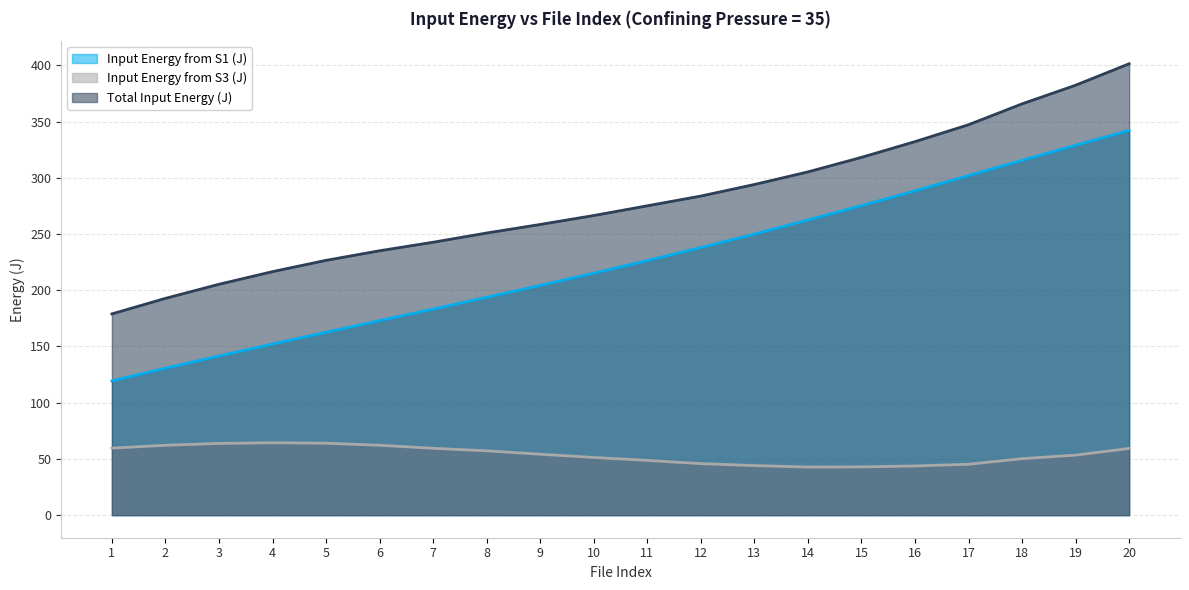

What is the minimum value shown in the chart?

42.8